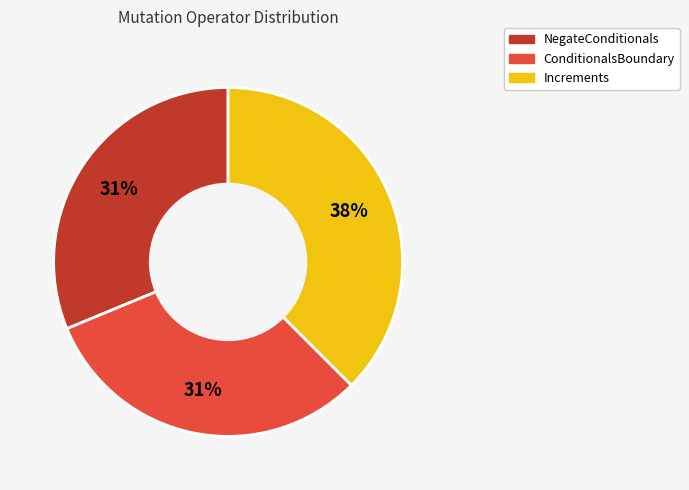

Is there a majority slice in this chart?

No